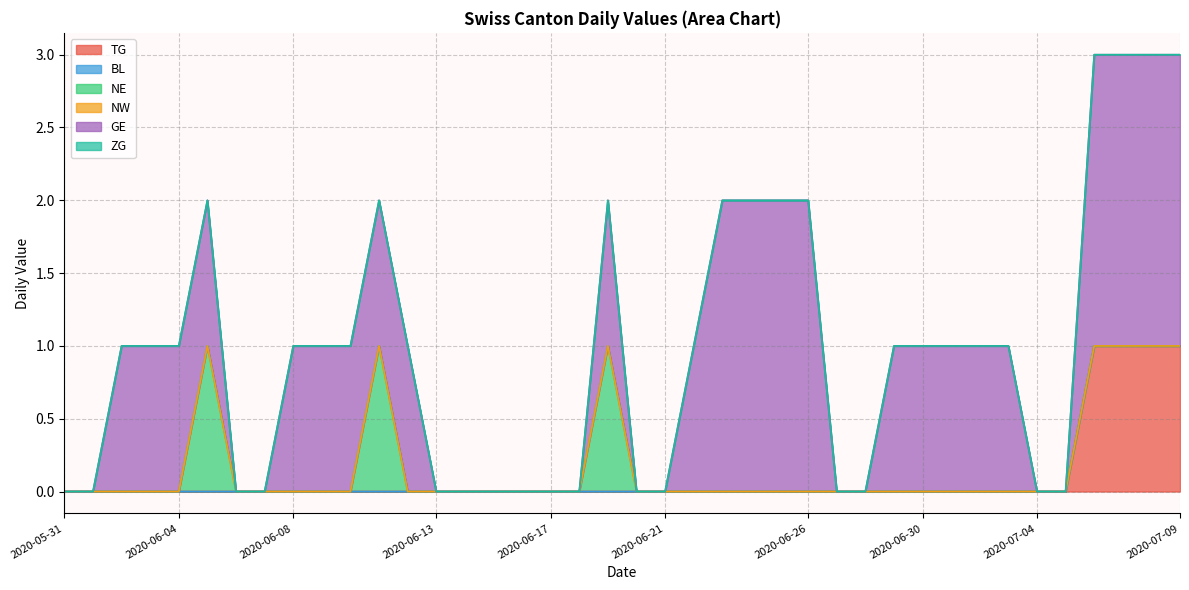

At how many categories does at least one series exceed 0?

24